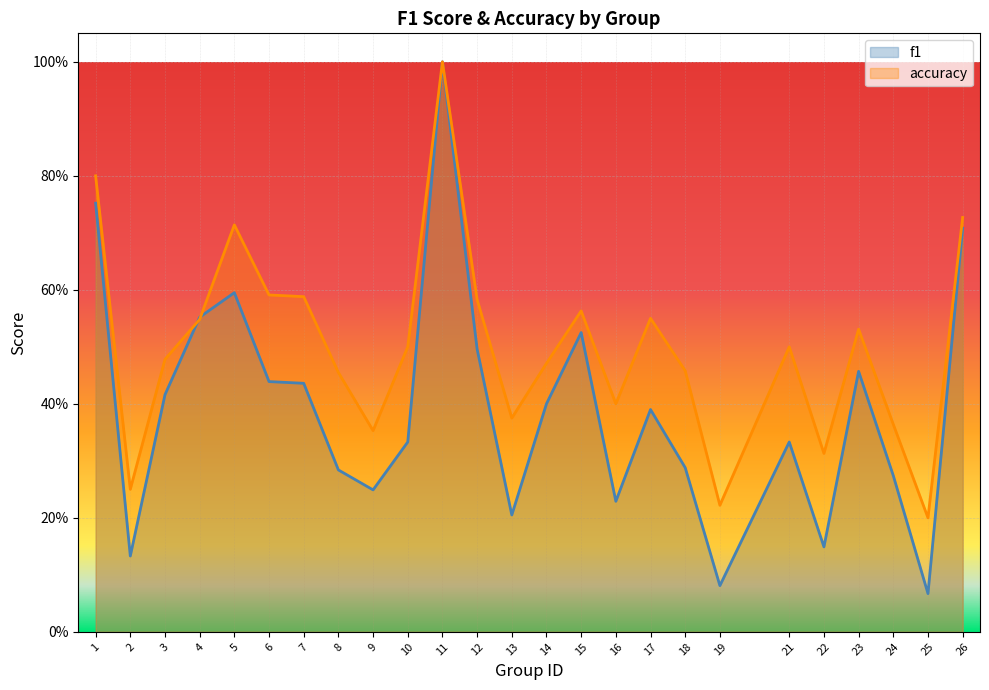

Which has a higher value, 26 or 16?

26